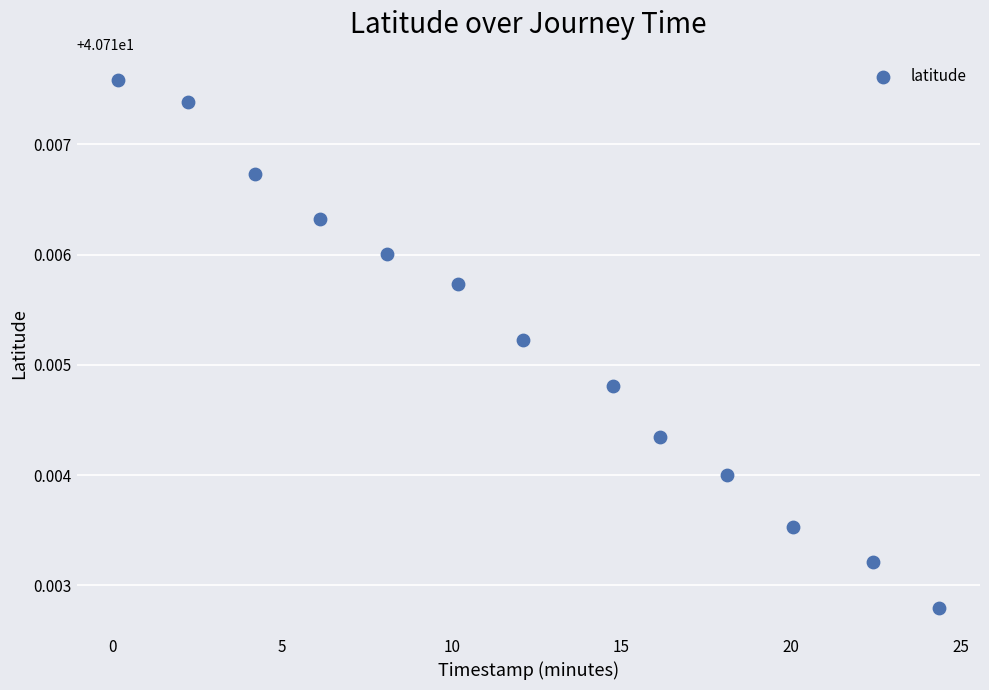

What is the range of X values (max minus min)?

24.2